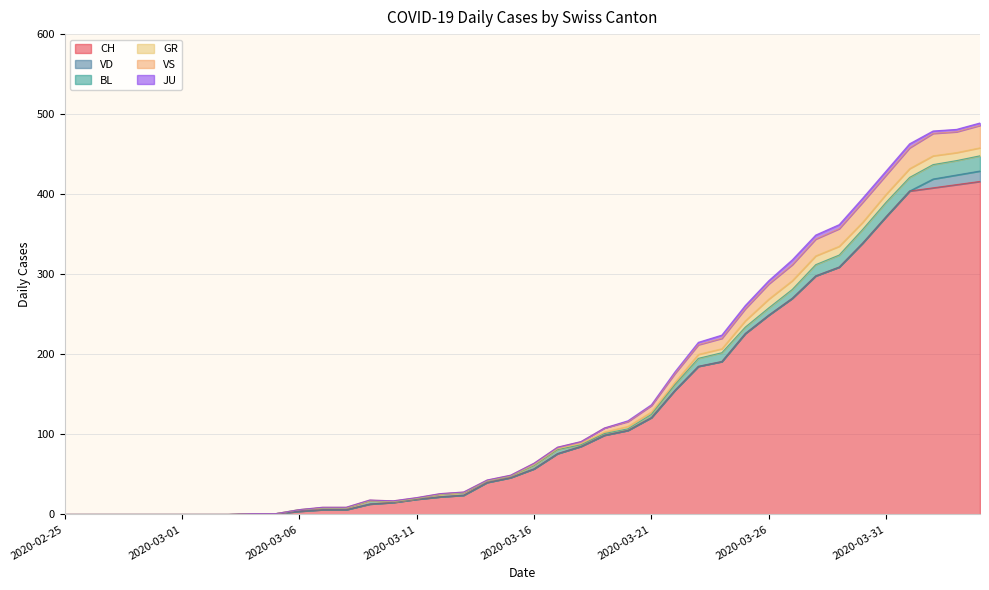

What are all the series names shown in the legend?

CH, VD, BL, GR, VS, JU